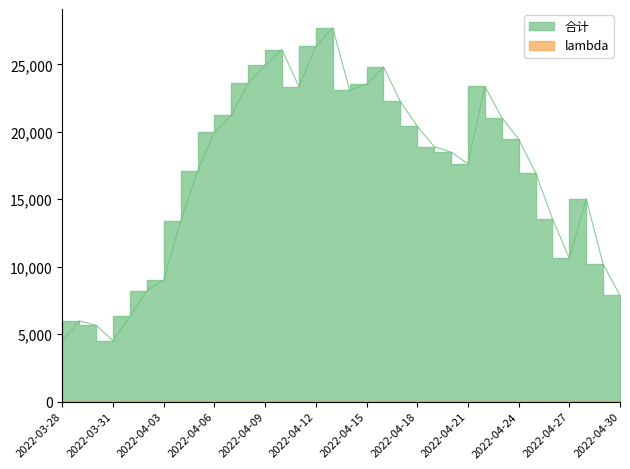

Does the chart have visible grid lines?

No